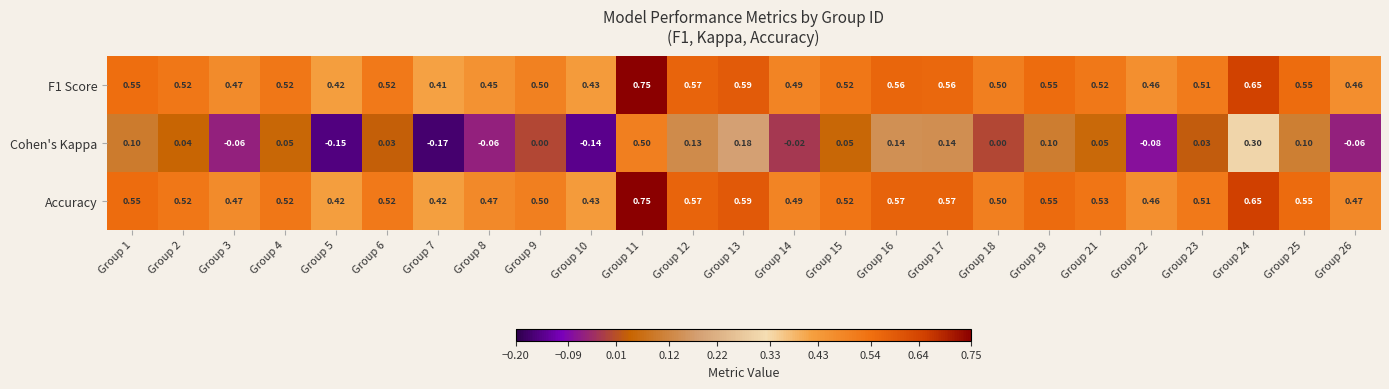

Is the value of Cohen's Kappa at Group 17 greater than the value of Accuracy at Group 7?

No